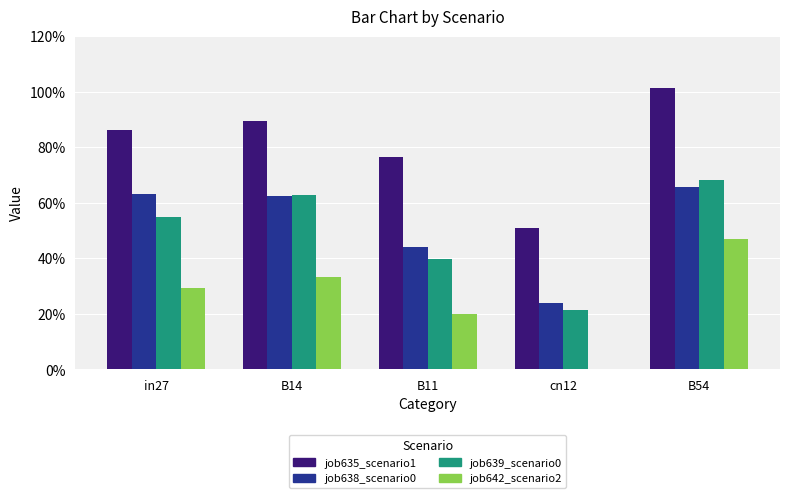

What is the label of the 4th bar from the left?

cn12